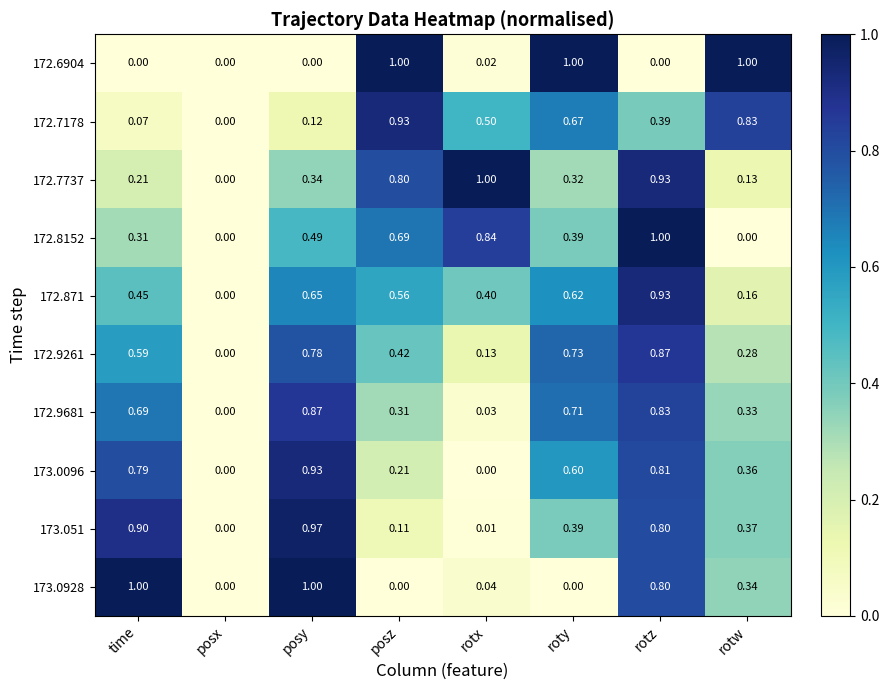

At which category is the sum across all series the highest?

rotz